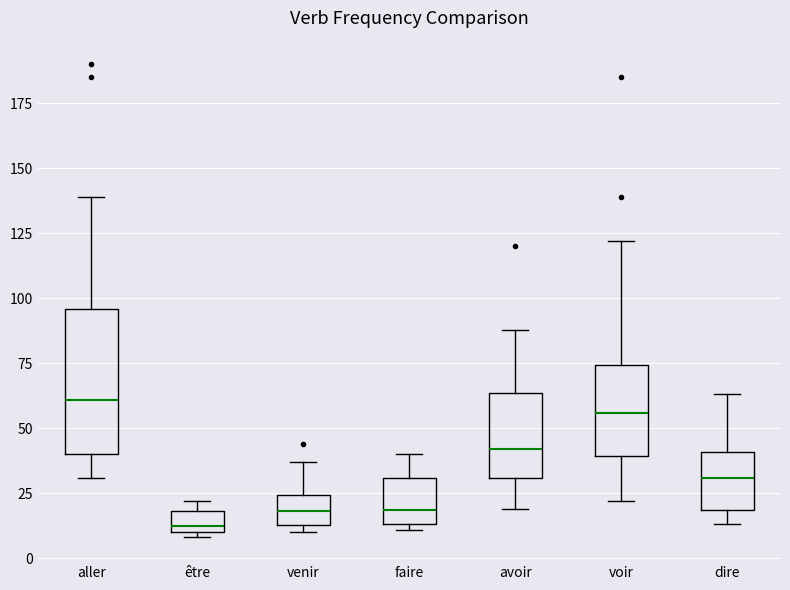

Reading left to right, transcribe this box plot: for each box, give where its median line is, the range the box spans, and where its two whiskers end, as read against the y-axis. The values are not printed on the chart, so give them approximately, as read against the axis.

aller: median 60, box 40 to 95, whiskers 30 to 140
être: median 15, box 10 to 20, whiskers 10 (just below the box's lower edge) to 20 (just above the box's upper edge)
venir: median 20, box 15 to 25, whiskers 10 to 35
faire: median 20, box 15 to 30, whiskers 10 to 40
avoir: median 40, box 30 to 65, whiskers 20 to 90
voir: median 55, box 40 to 75, whiskers 20 to 120
dire: median 30, box 20 to 40, whiskers 15 to 65